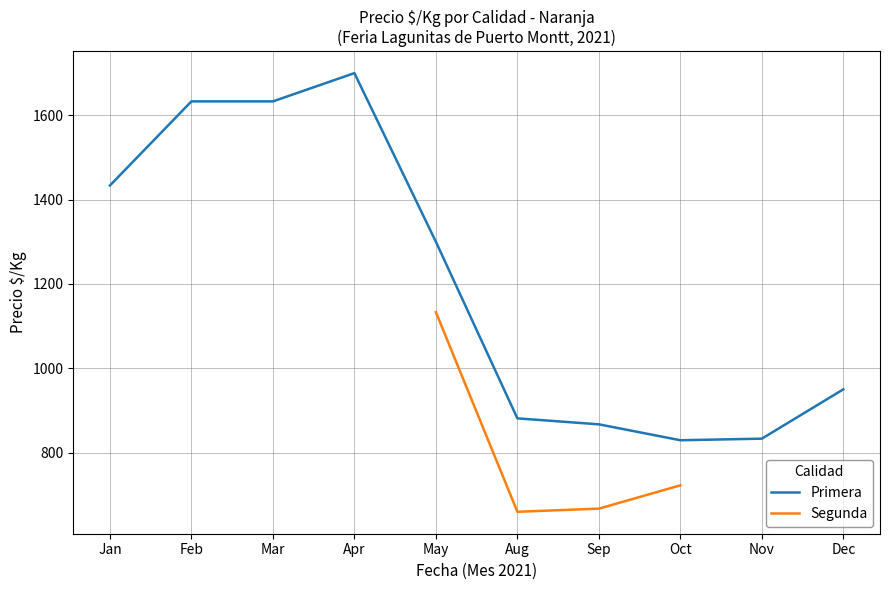

Is it true that Primera equals 623.3 at Mar?

False